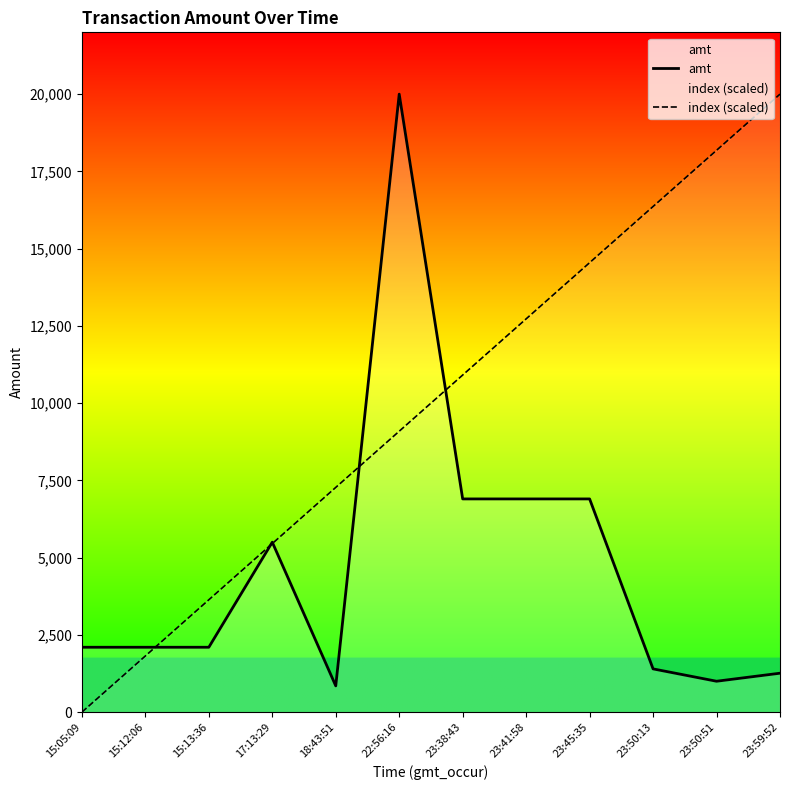

At which category is the sum across all series the highest?

22:56:16